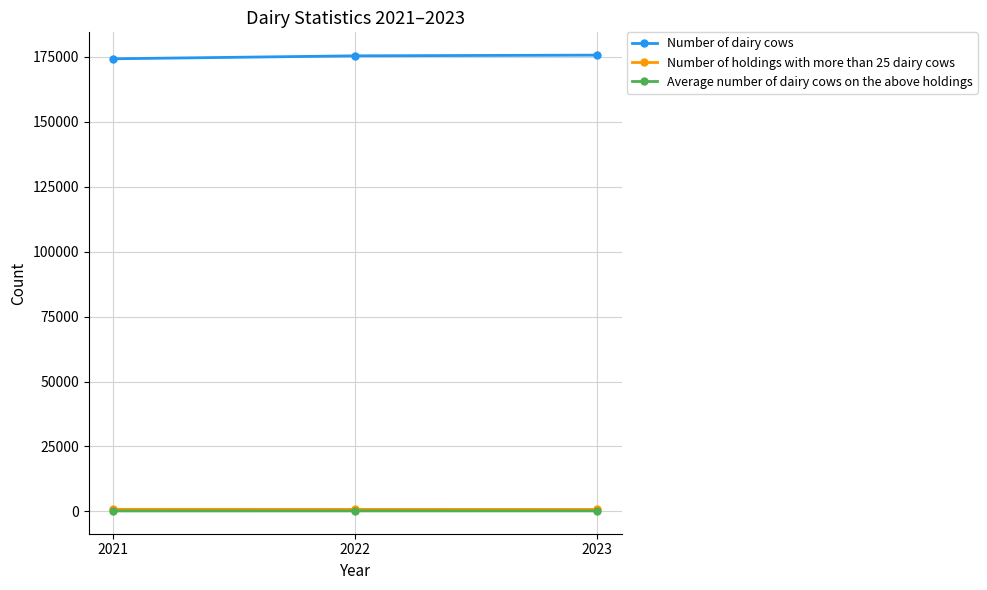

At how many categories does at least one series exceed 26213?

3